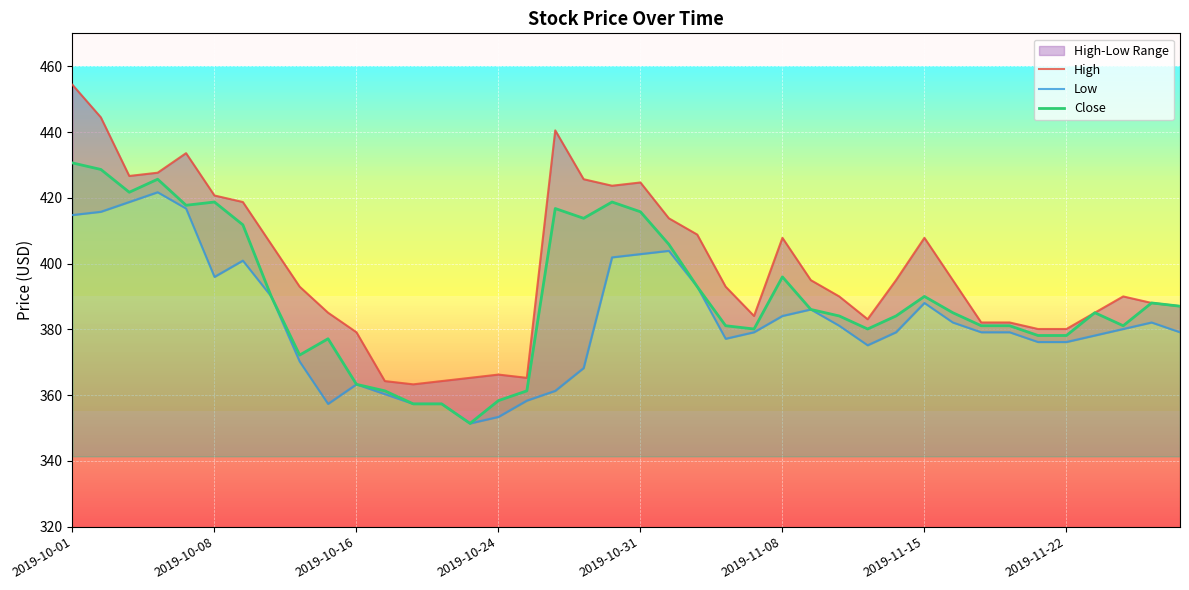

How many series are shown in this chart?

3